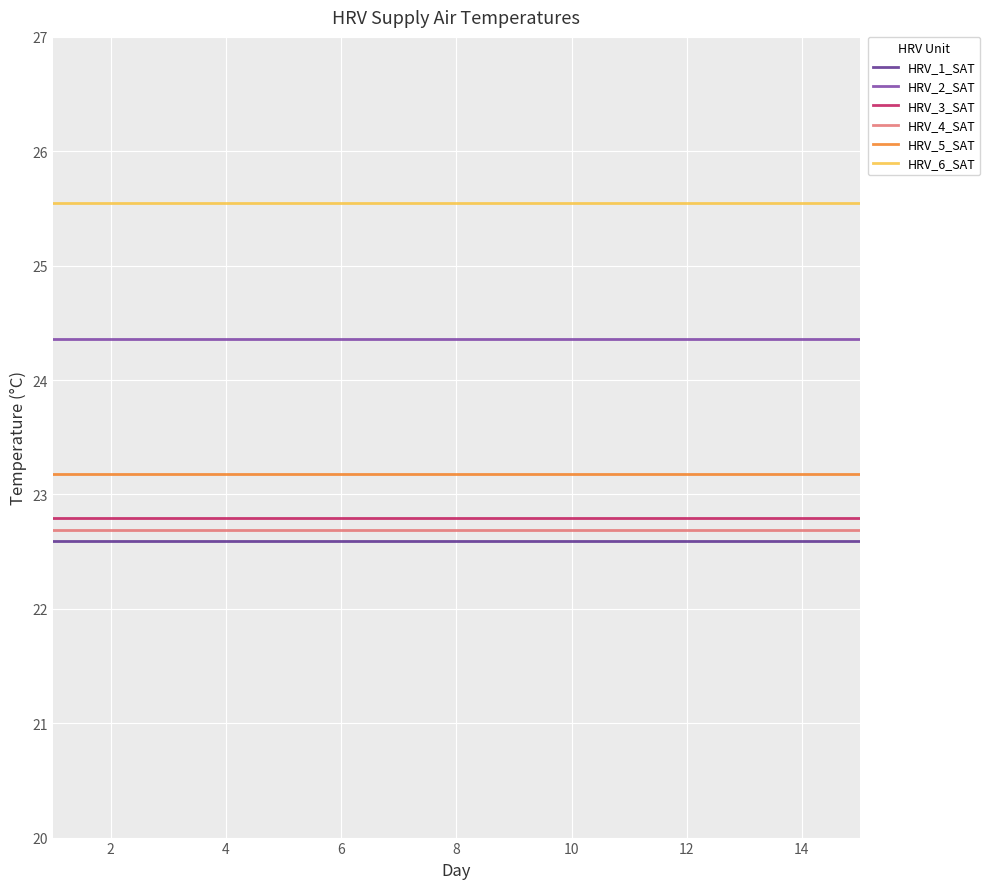

What is the maximum value for HRV_2_SAT?

24.4